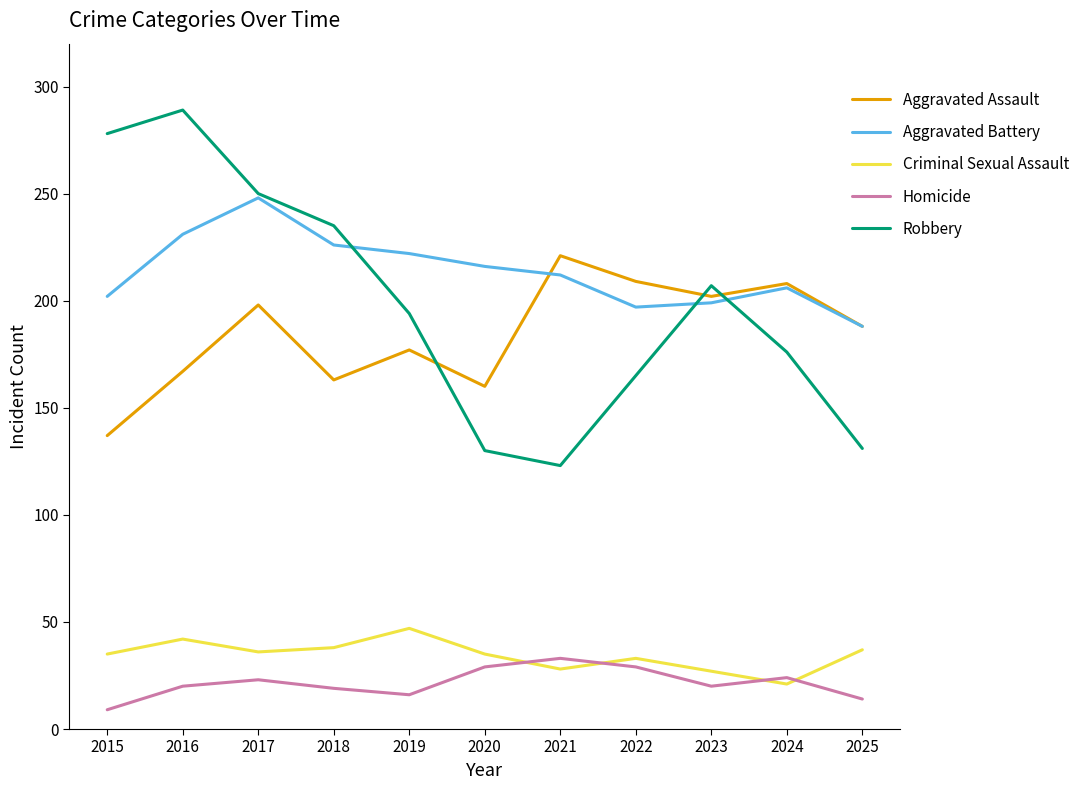

Which category has the highest value in the Aggravated Assault series?

2021